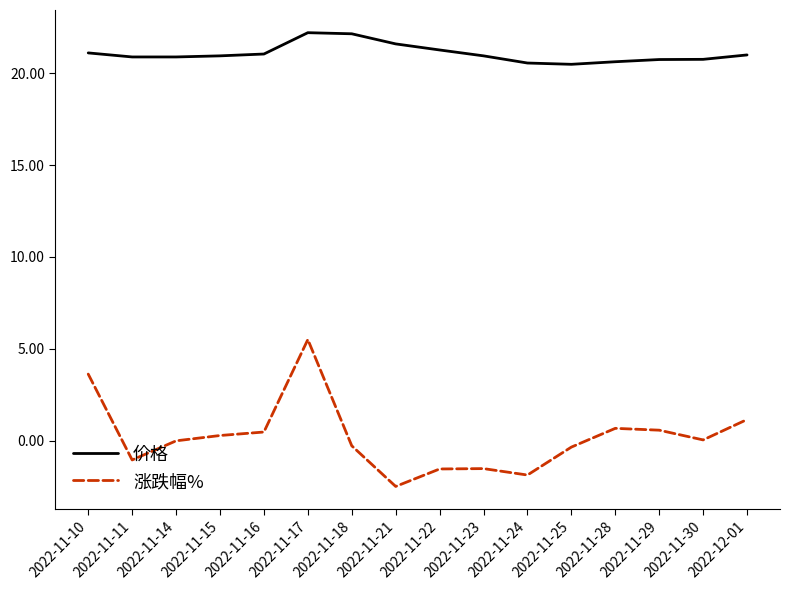

What is the spread (max minus min) of values at 2022-11-29?

20.2